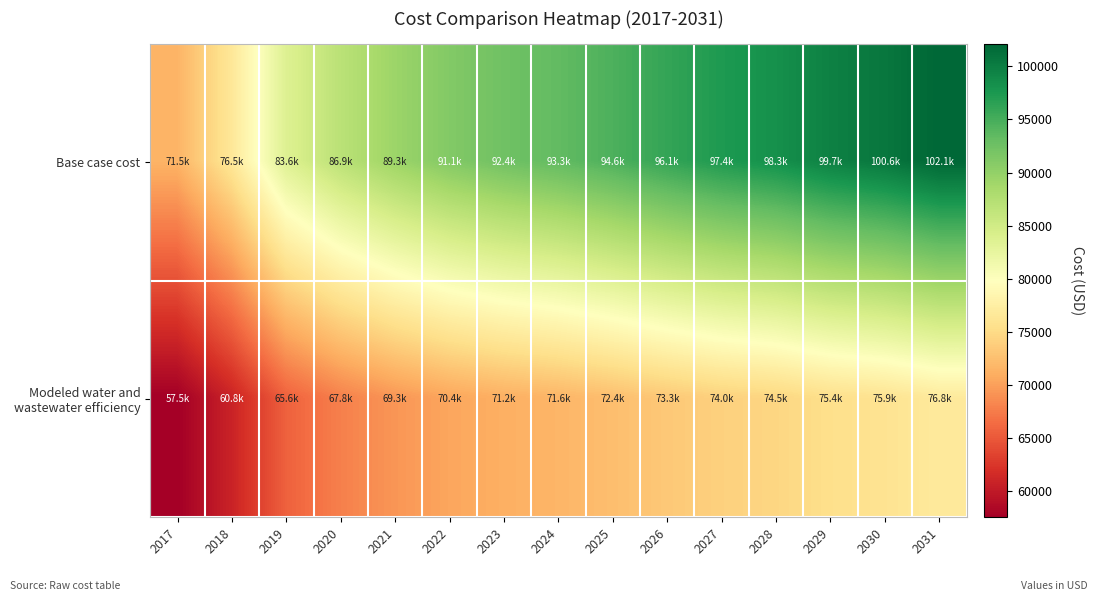

Which series has the largest total across all categories?

Base case cost